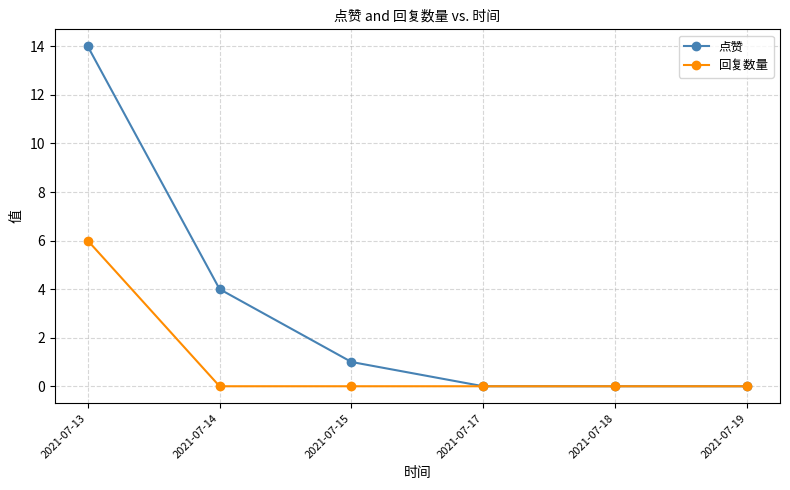

What are all the series names shown in the legend?

点赞, 回复数量